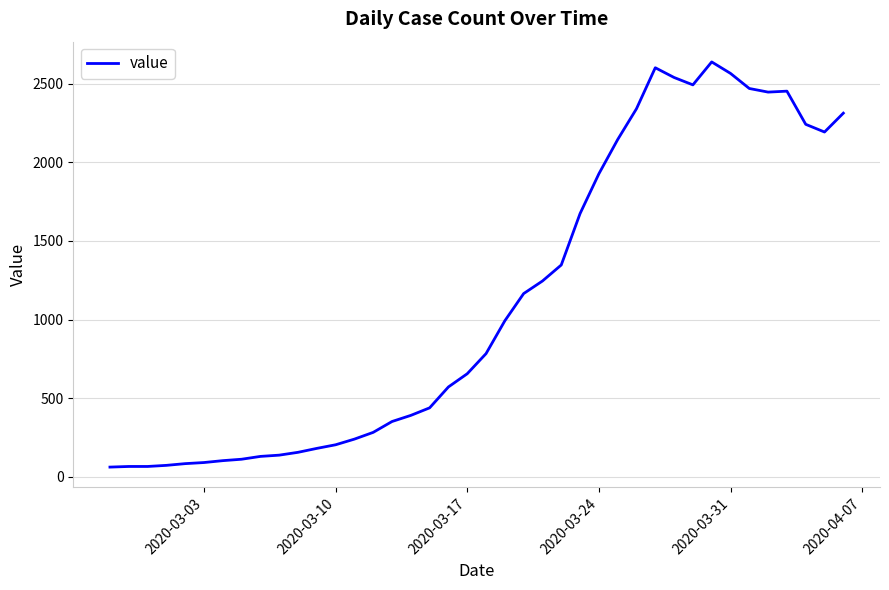

What is the difference between the maximum and minimum values?

2578